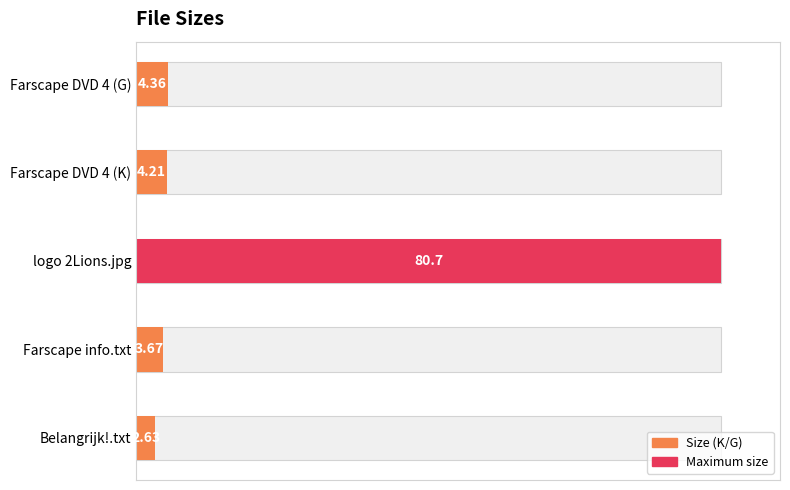

Does the chart contain any negative values?

No